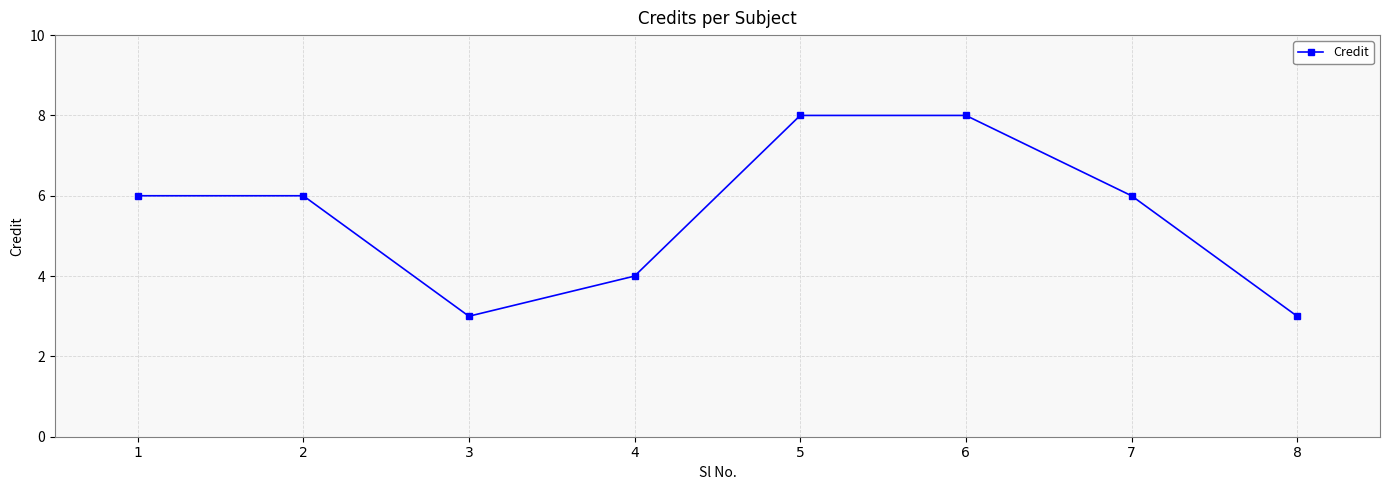

What is the value of the 8th point from the left?

3